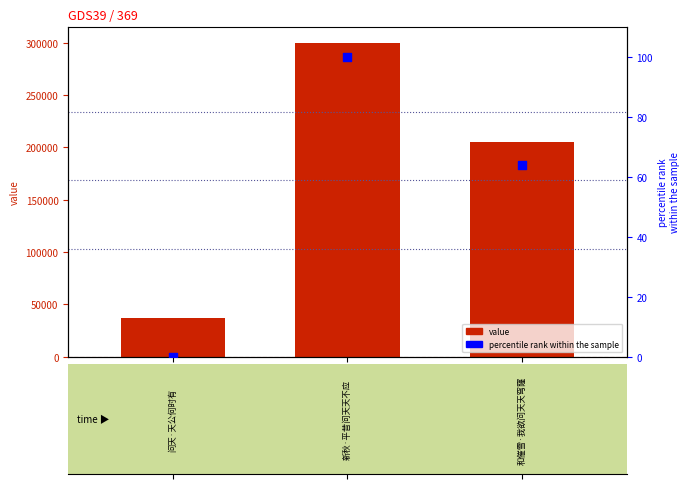

Which series reaches the maximum Y coordinate?

value